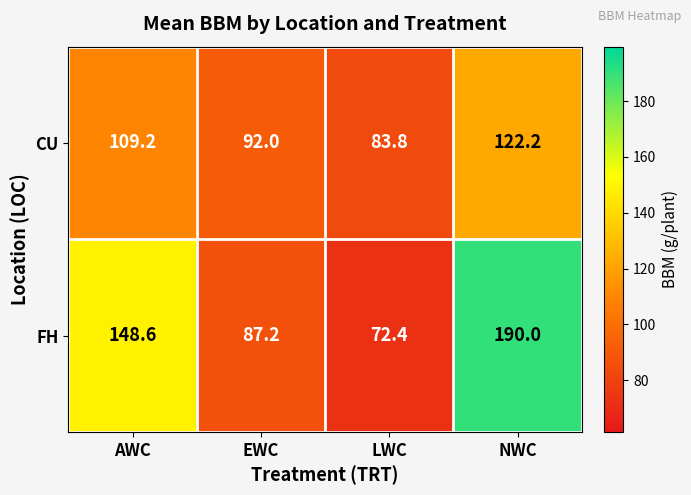

Rank the series by their maximum value, from lowest to highest.

CU, FH